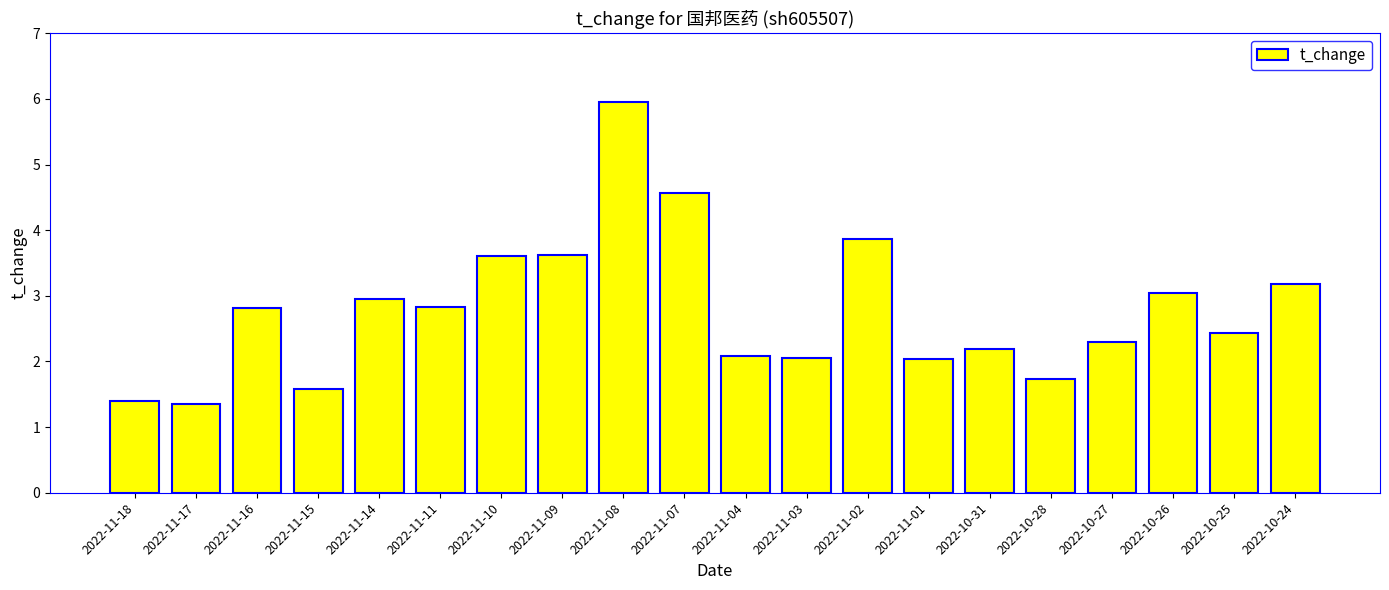

What is the label of the 6th bar from the left?

2022-11-11